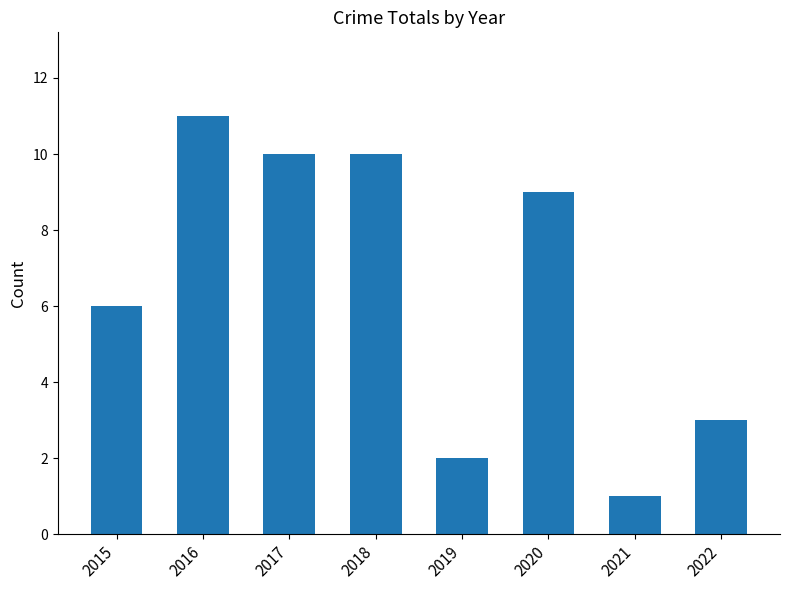

What value does the data have at 2016, to the nearest 5?

10